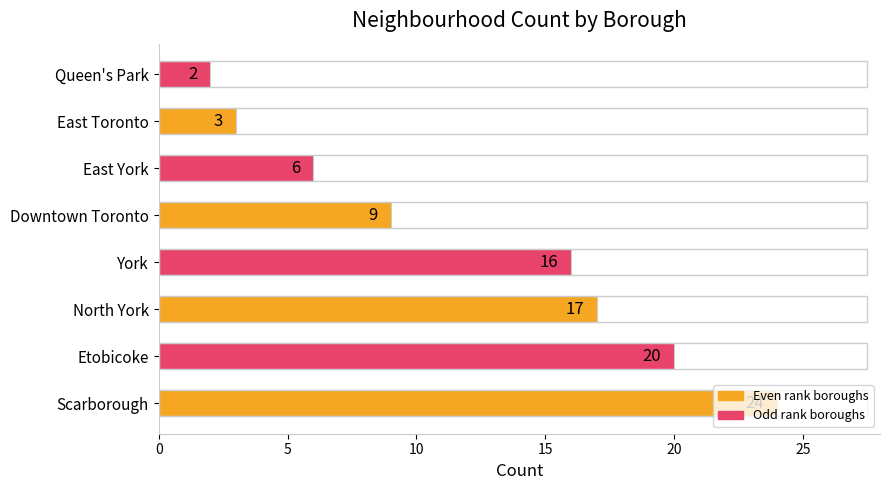

Is it true that the value at Scarborough is 24?

True